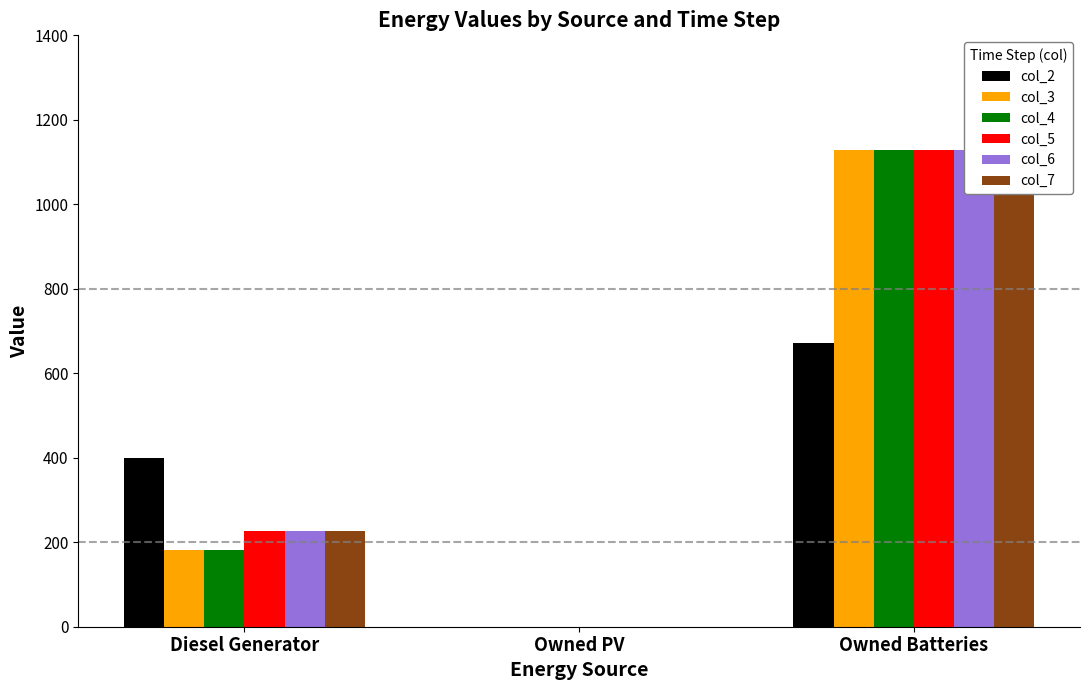

Is the value of col_2 at Owned PV greater than the value of col_3 at Diesel Generator?

No